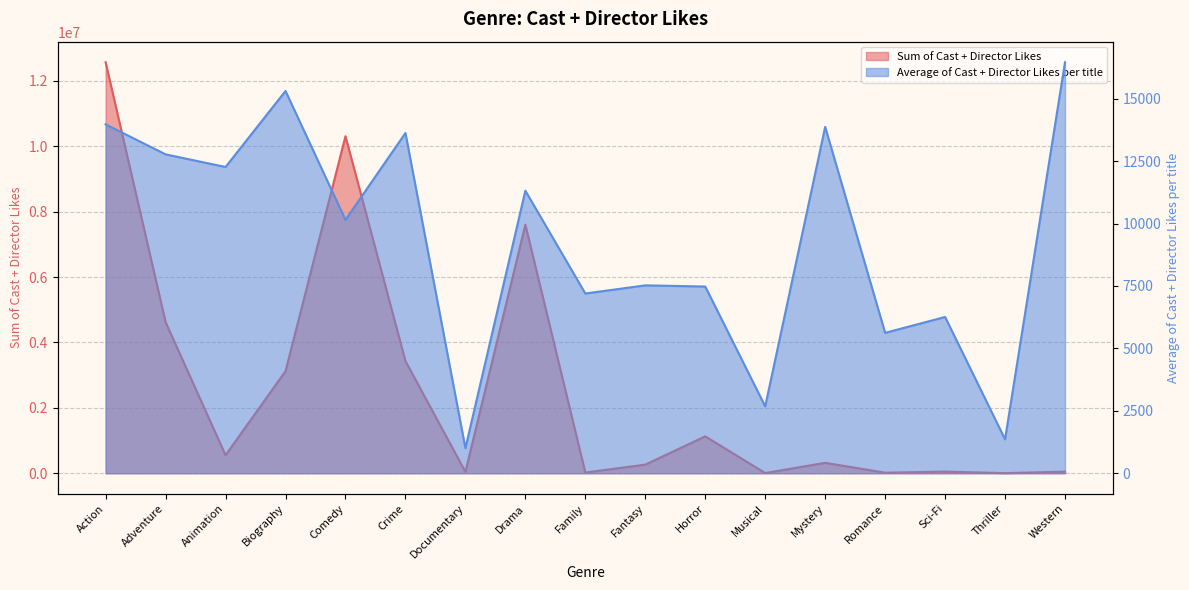

What is the total value across all series at Fantasy?

270864.0